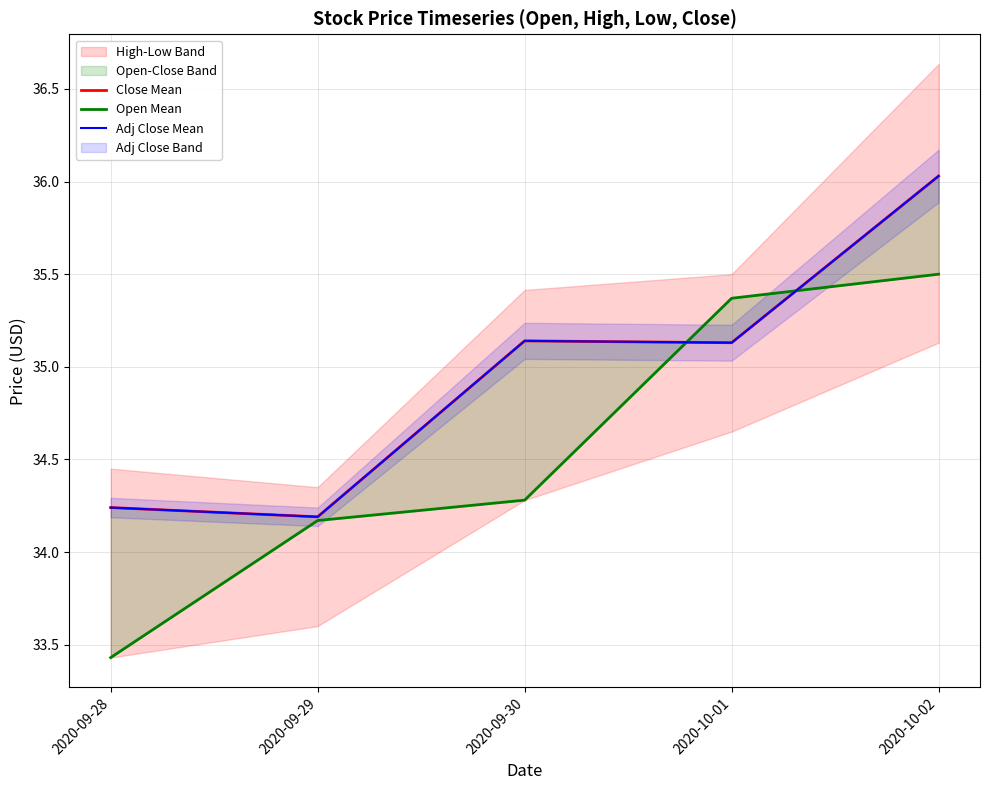

True or false: Open Mean and Close Mean cross at least once.

True